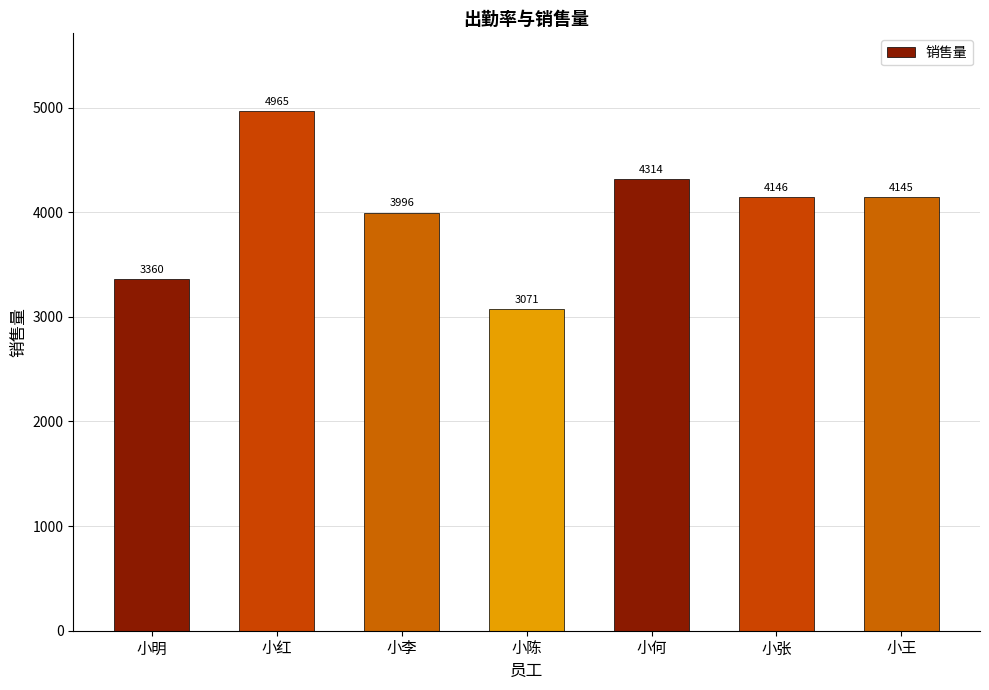

Reading right to left, transcribe all the data shown in this chart.

4145	4146	4314	3071	3996	4965	3360